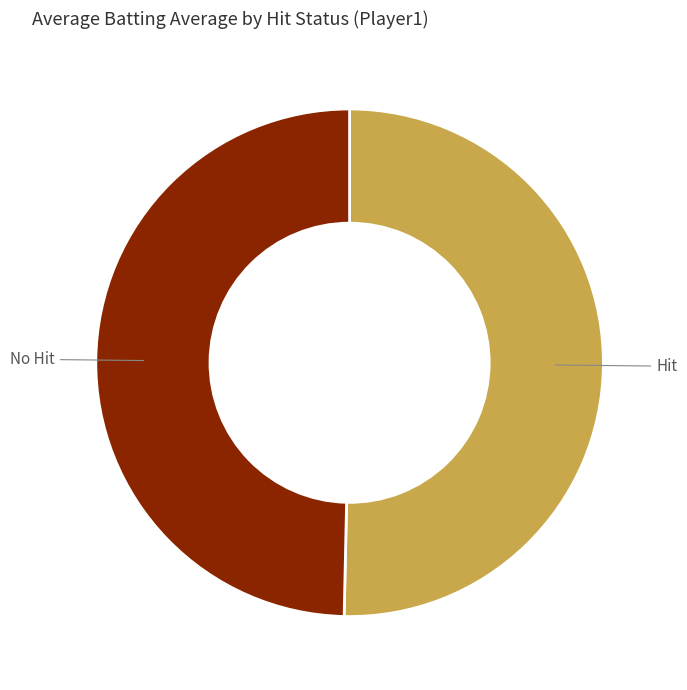

Which has a higher value, No Hit or Hit?

Hit